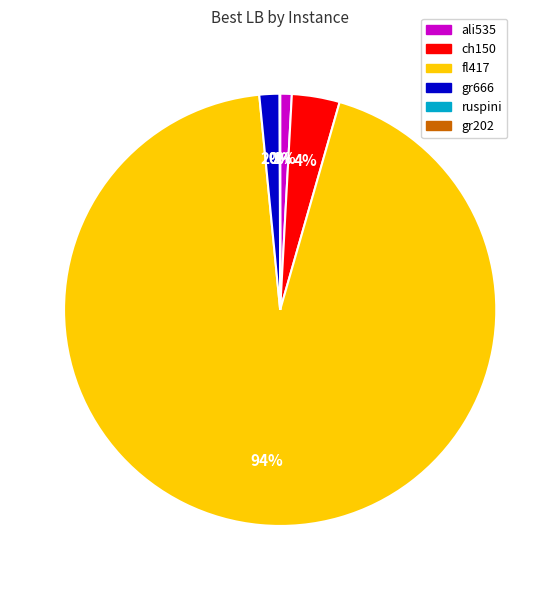

Do ali535 and gr666 together represent more than half of the pie?

No